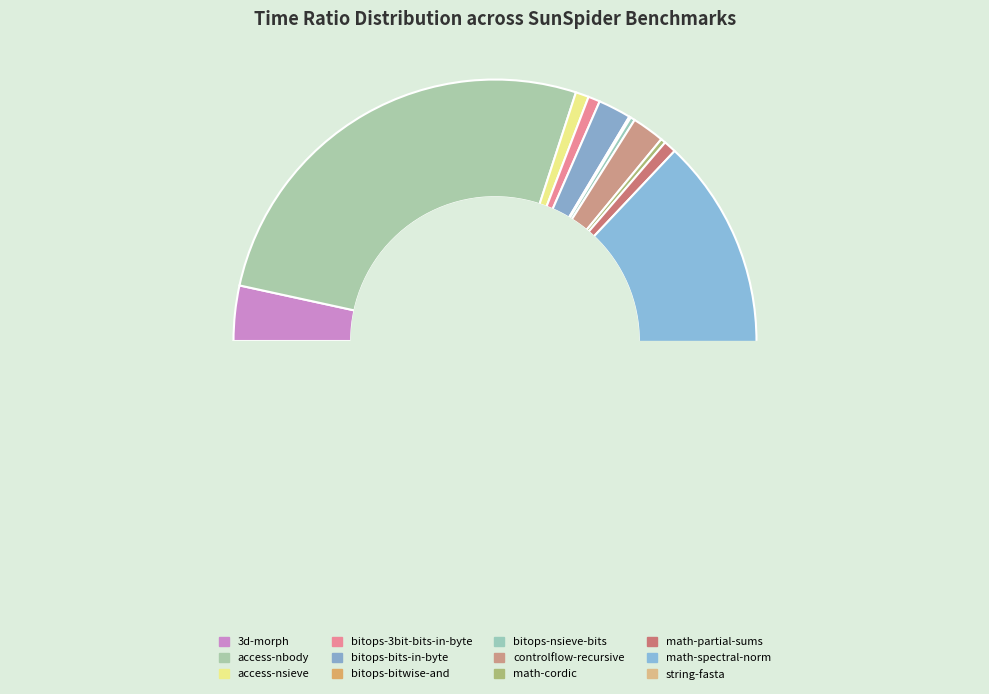

Is there any slice that represents more than half of the pie?

Yes